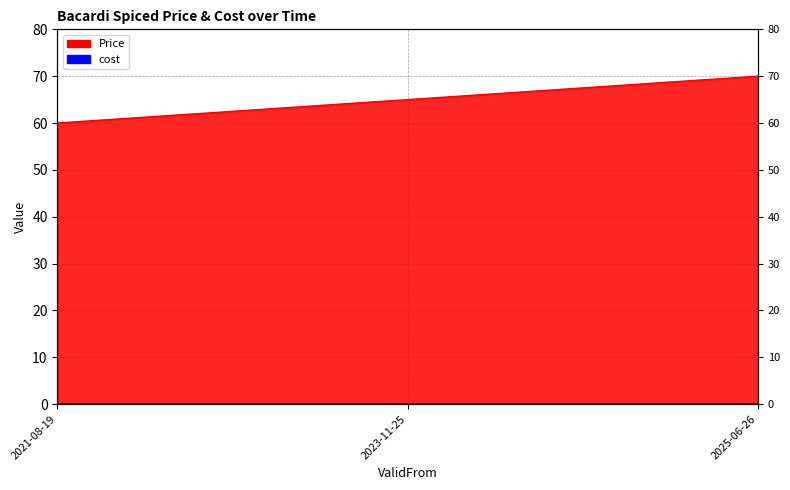

Which has a higher value, 2023-11-25 or 2025-06-26?

2025-06-26